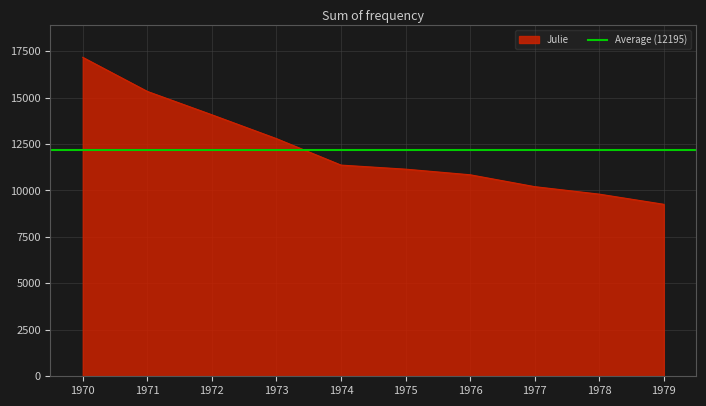

Reading left to right, transcribe all the data shown in this chart.

1970=17161	1971=15328	1972=14070	1973=12787	1974=11363	1975=11144	1976=10842	1977=10203	1978=9800	1979=9253